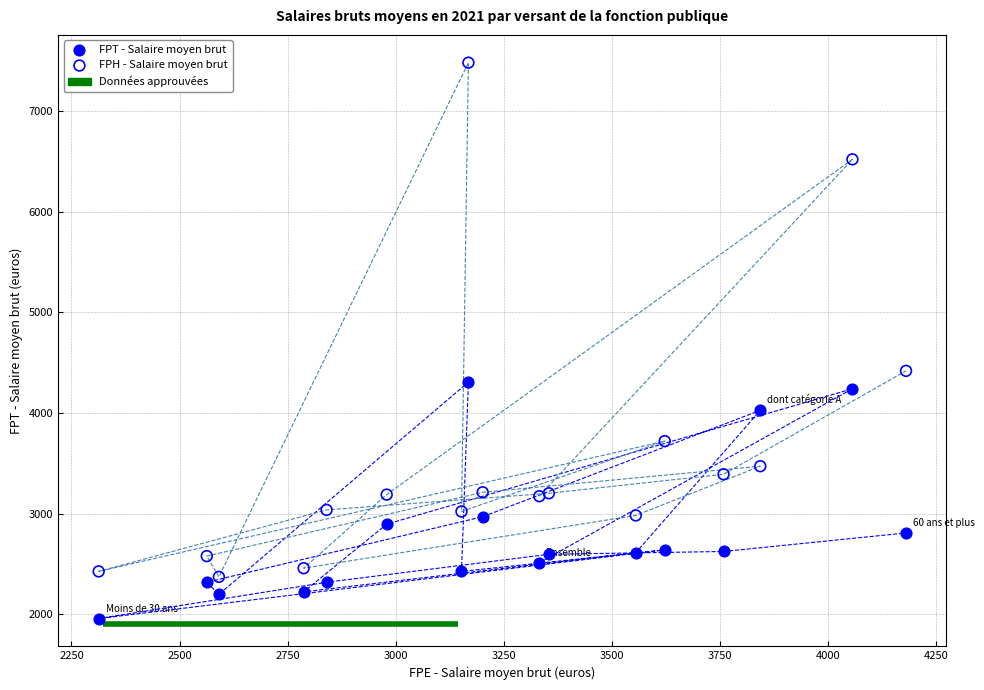

Which series contains the lowest Y value?

FPT - Salaire moyen brut